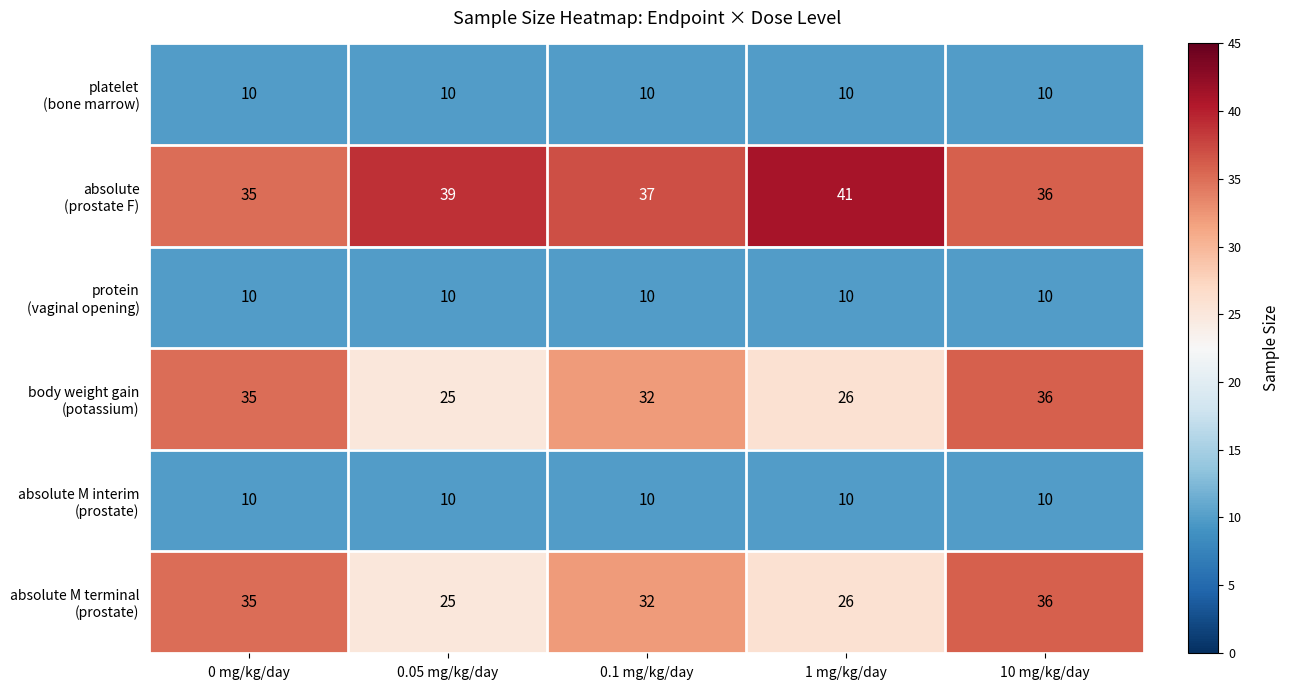

What is the minimum value shown in the chart?

10